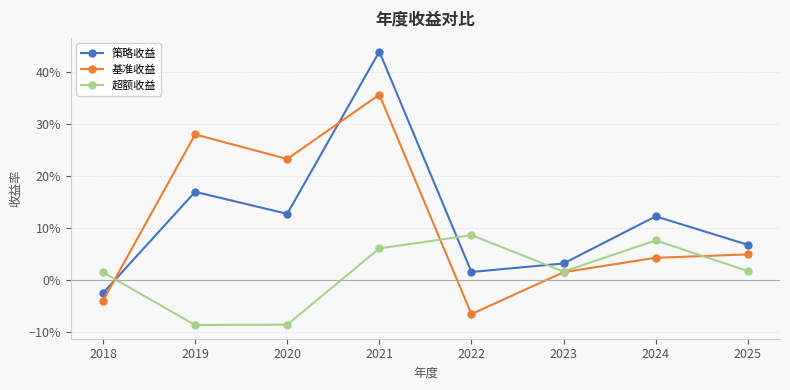

Does the chart have visible grid lines?

Yes